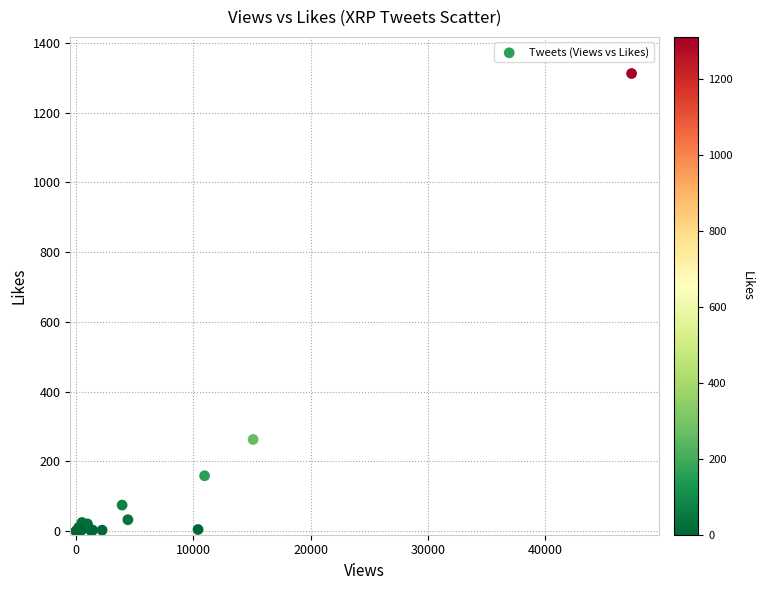

What Y value in the scatter plot is closest to 656?

263